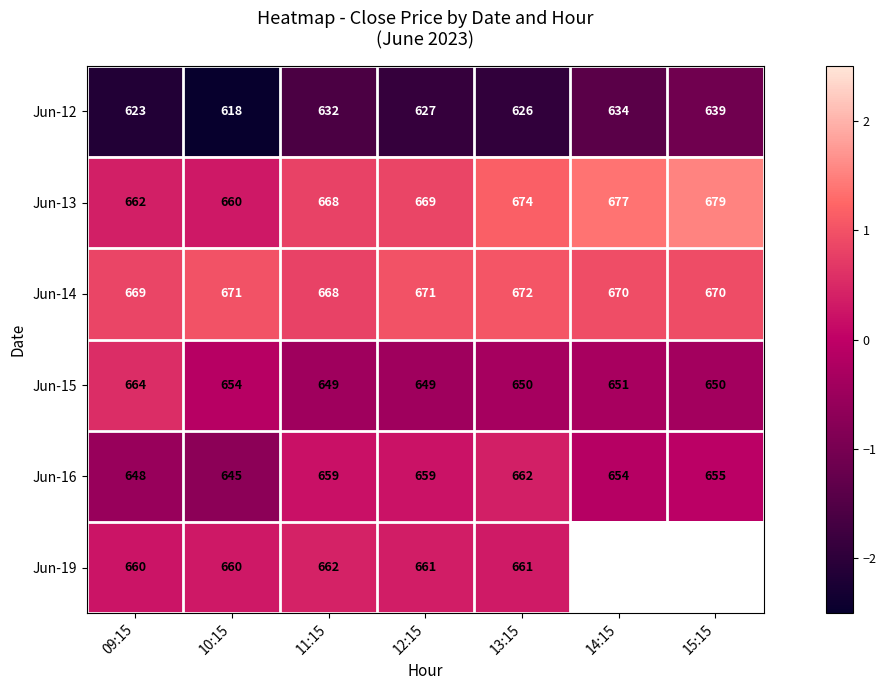

Is the value of Jun-12 at 11:15 greater than the value of Jun-14 at 09:15?

No